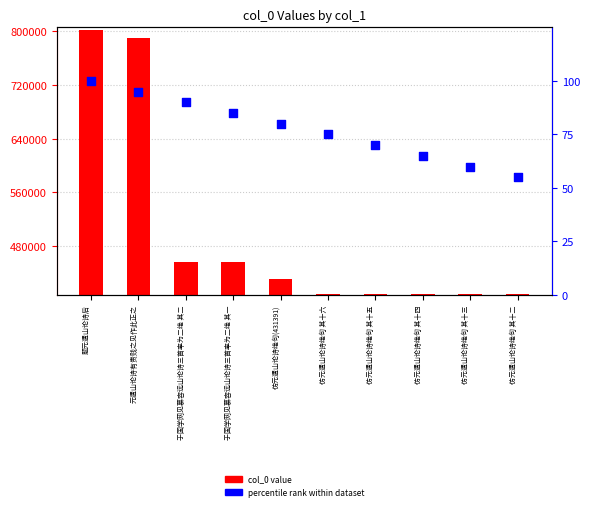

Which series has the largest Y range (max minus min)?

col_0 value